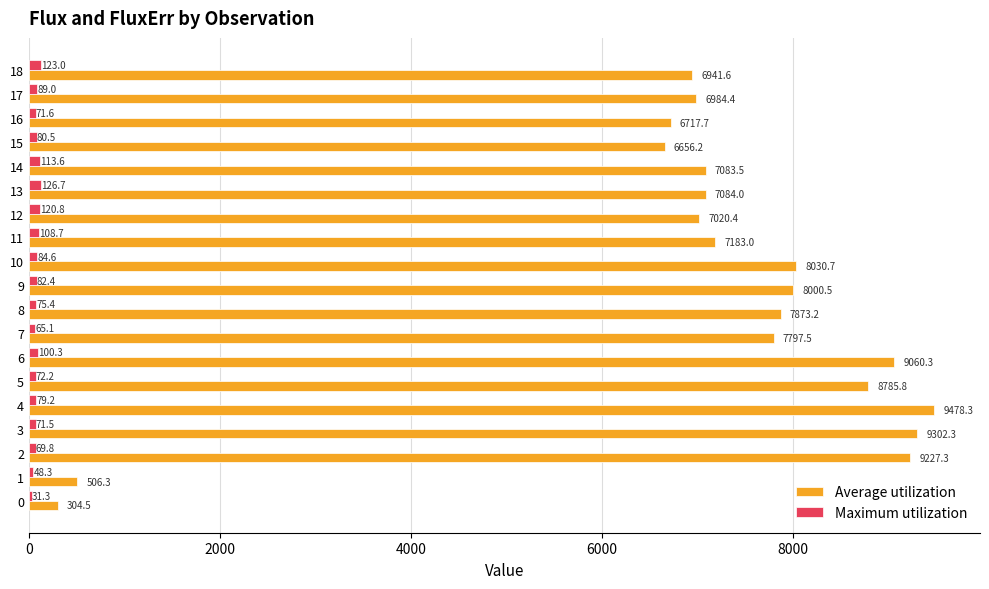

What is the difference between the maximum and second lowest values in the Maximum utilization series?

78.3